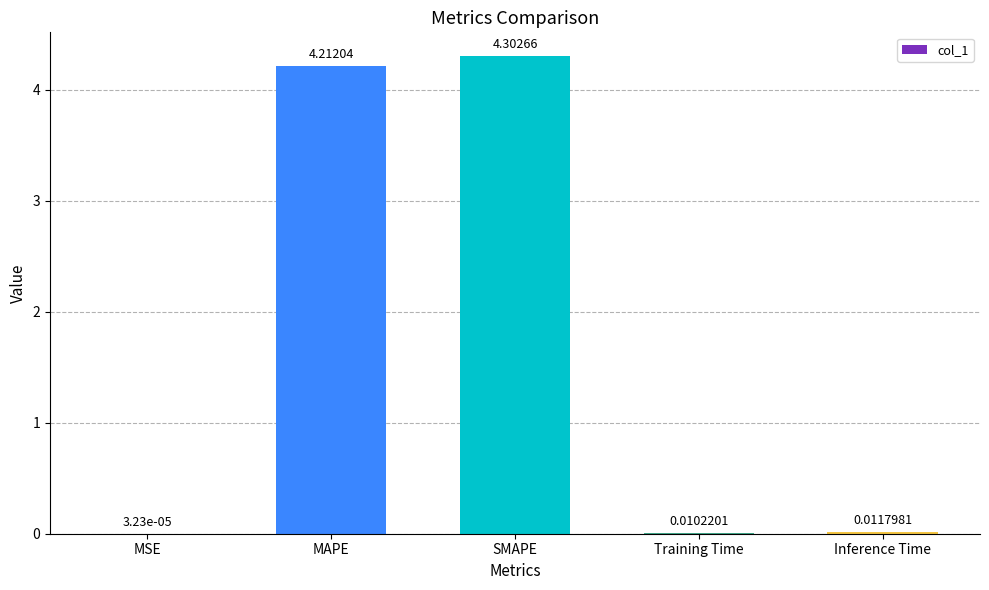

What is the sum of the values at Training Time and SMAPE?

4.3